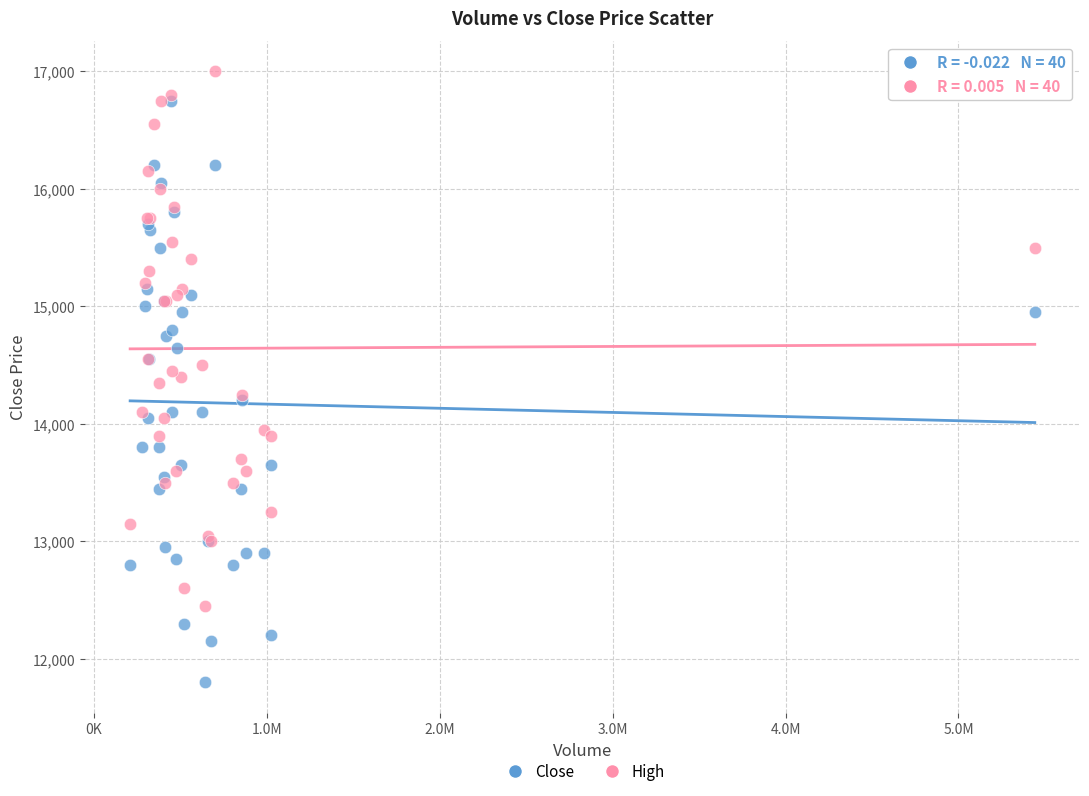

What are all the series names shown in the legend?

Close, High